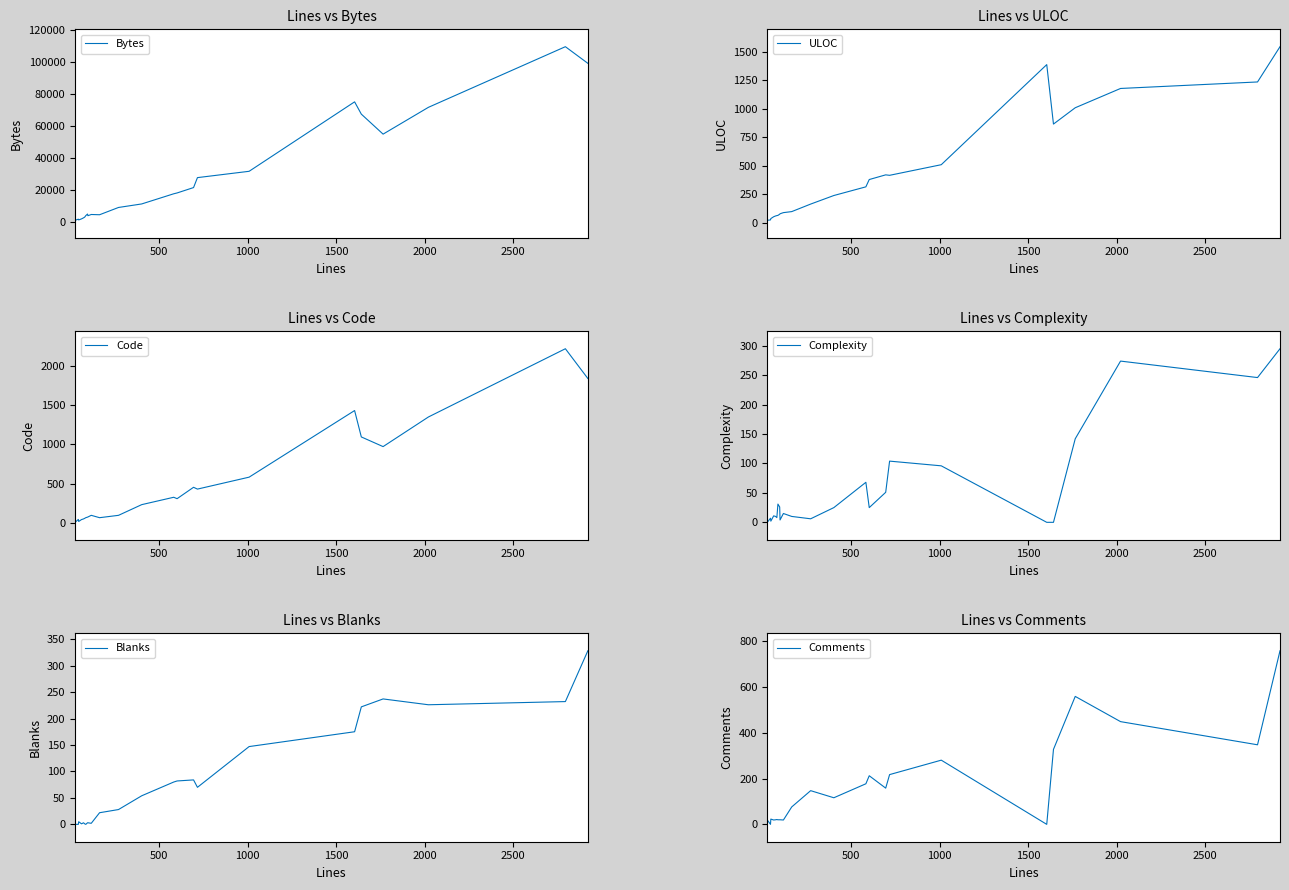

List the series in order of their peak value, lowest first.

Complexity, Blanks, Comments, ULOC, Code, Bytes